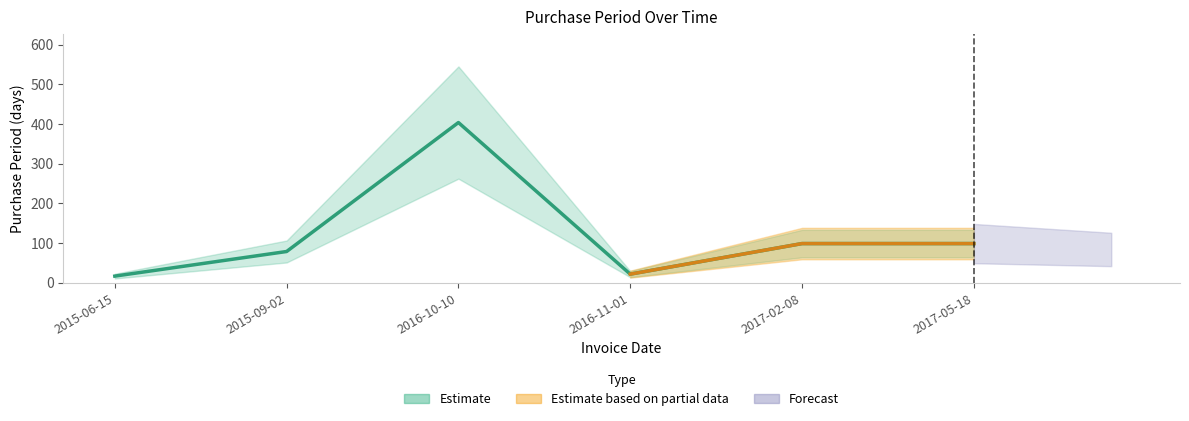

At which category does the data reach its first local peak?

2016-10-10